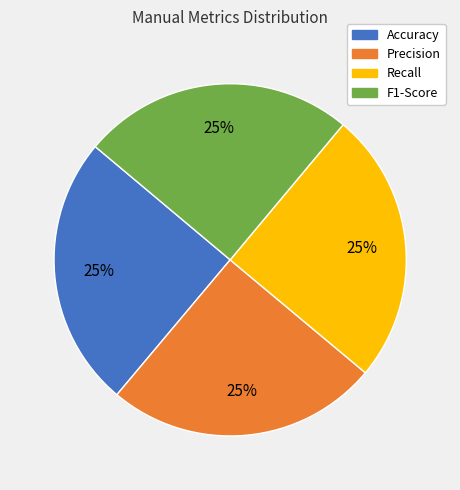

What is the ratio of the value at Recall to the value at Precision?

1.0